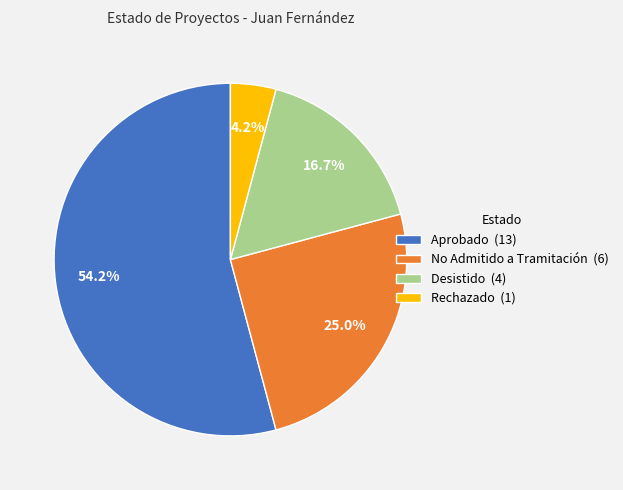

What is the total percentage of No Admitido a Tramitación and Rechazado?

29.2%